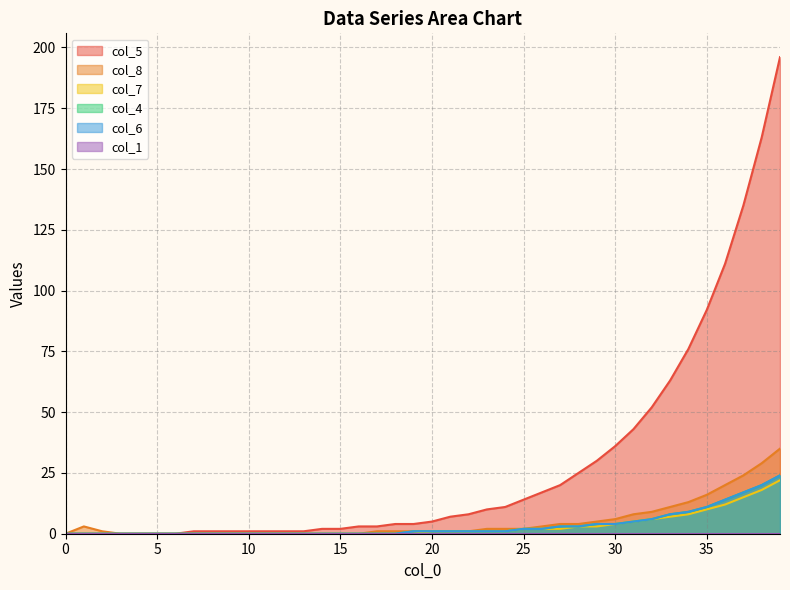

True or false: col_5 and col_6 intersect in this chart.

False